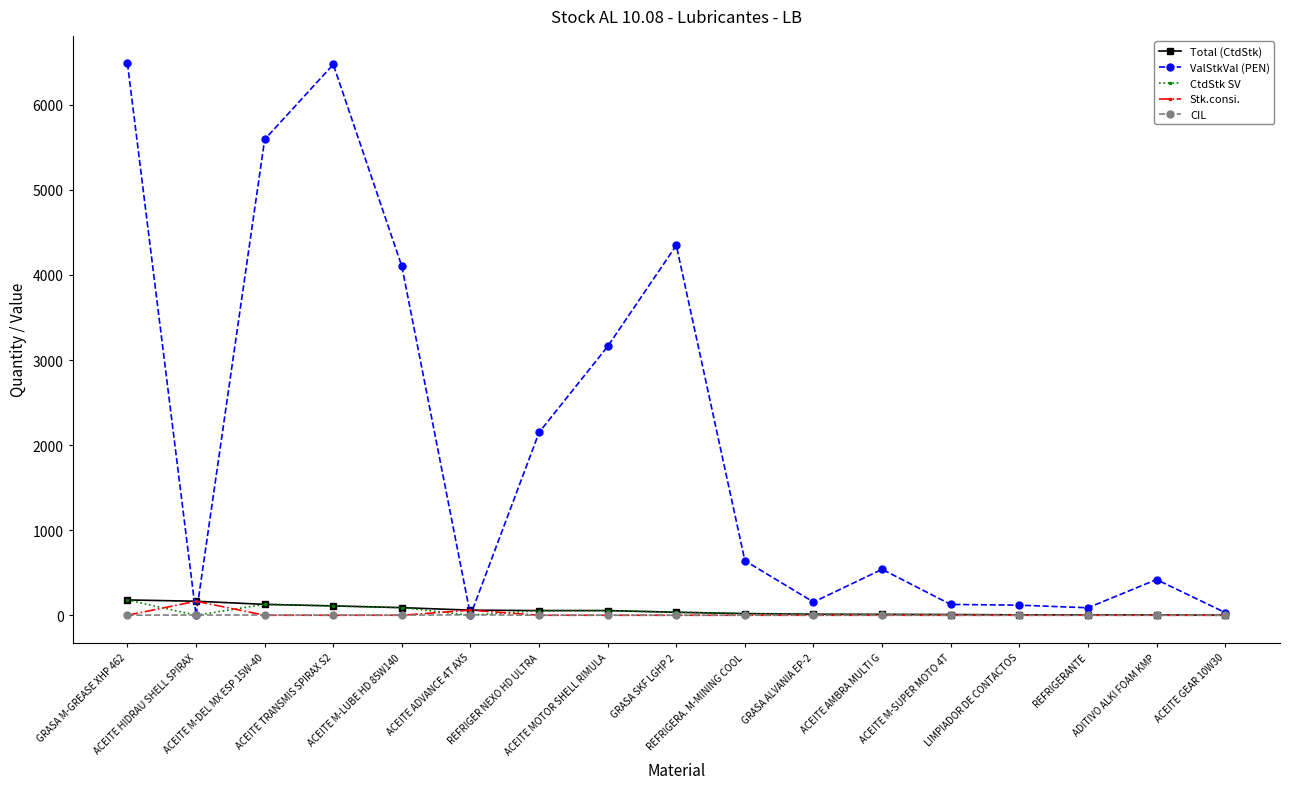

True or false: CIL has more than 0 points higher than both neighbors.

True